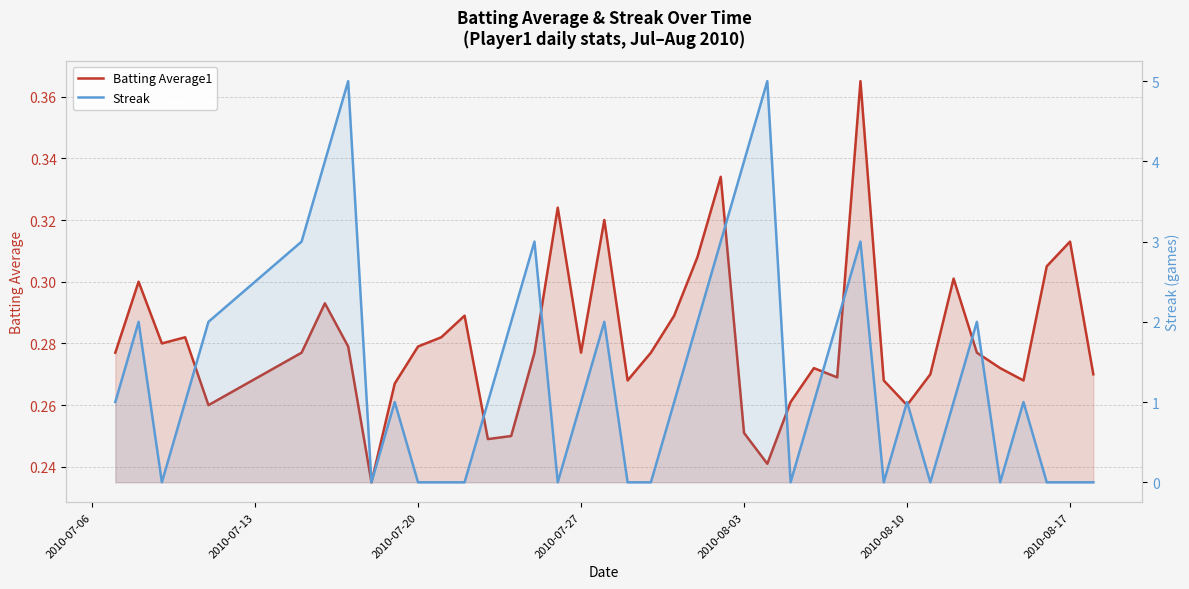

The value of Streak at 2010-07-06 is 1.0. True or false?

True